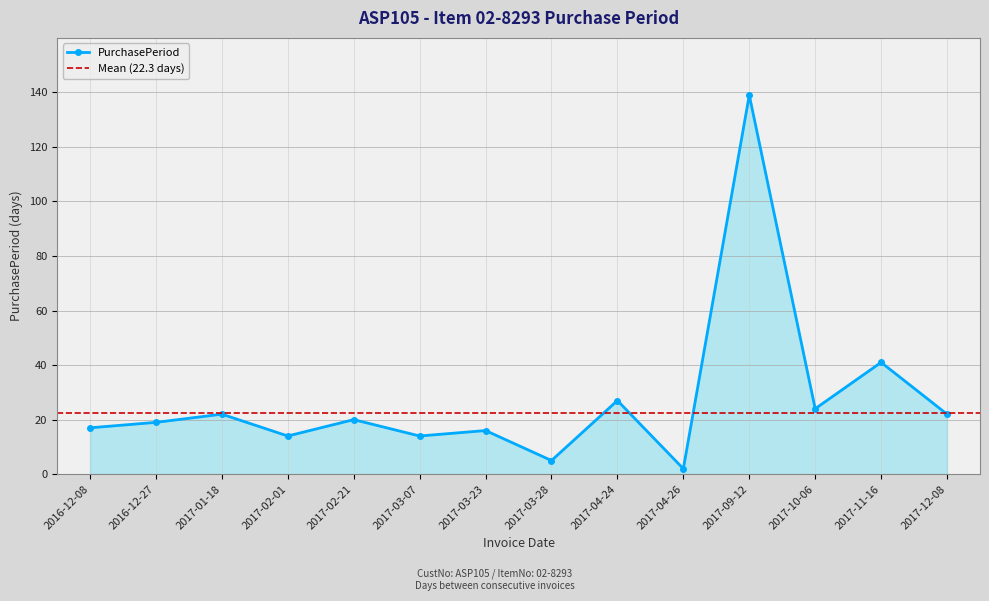

Reading right to left, extract all data points from this chart.

2017-12-08=22	2017-11-16=41	2017-10-06=24	2017-09-12=139	2017-04-26=2	2017-04-24=27	2017-03-28=5	2017-03-23=16	2017-03-07=14	2017-02-21=20	2017-02-01=14	2017-01-18=22	2016-12-27=19	2016-12-08=17